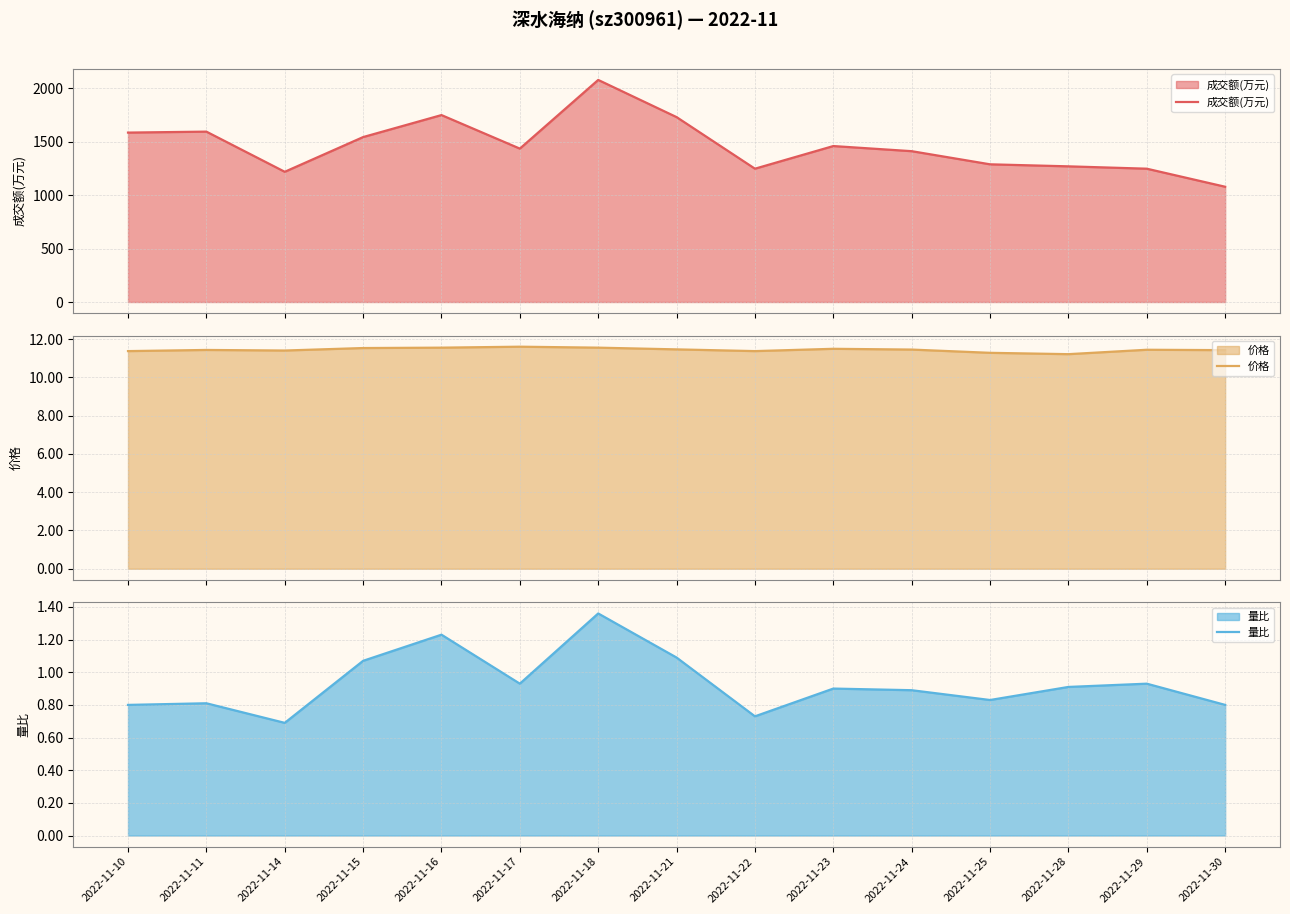

At 2022-11-29, list the series in order from largest to smallest.

成交额(万元), 价格, 量比